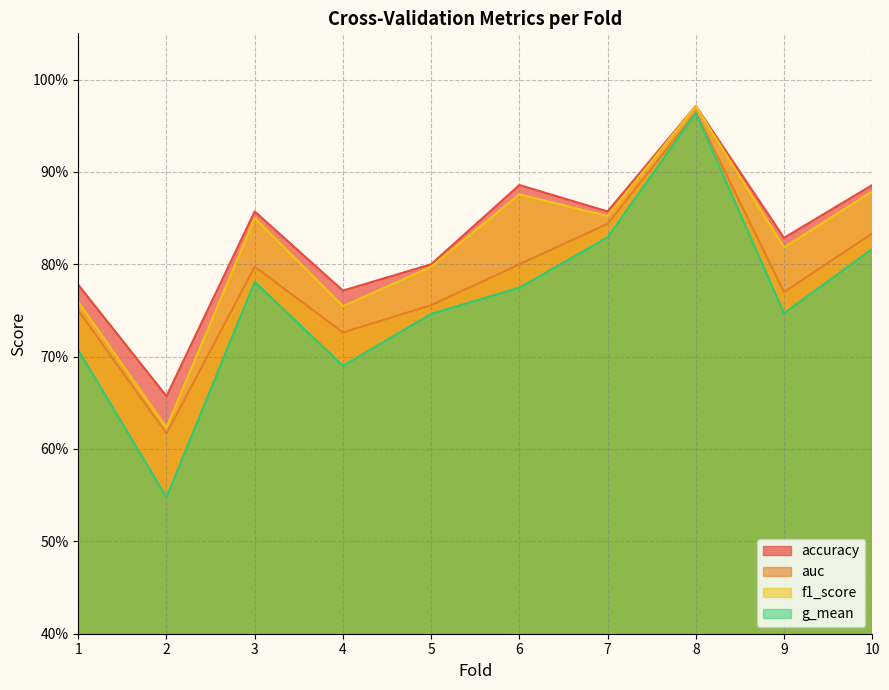

True or false: auc and accuracy intersect in this chart.

False